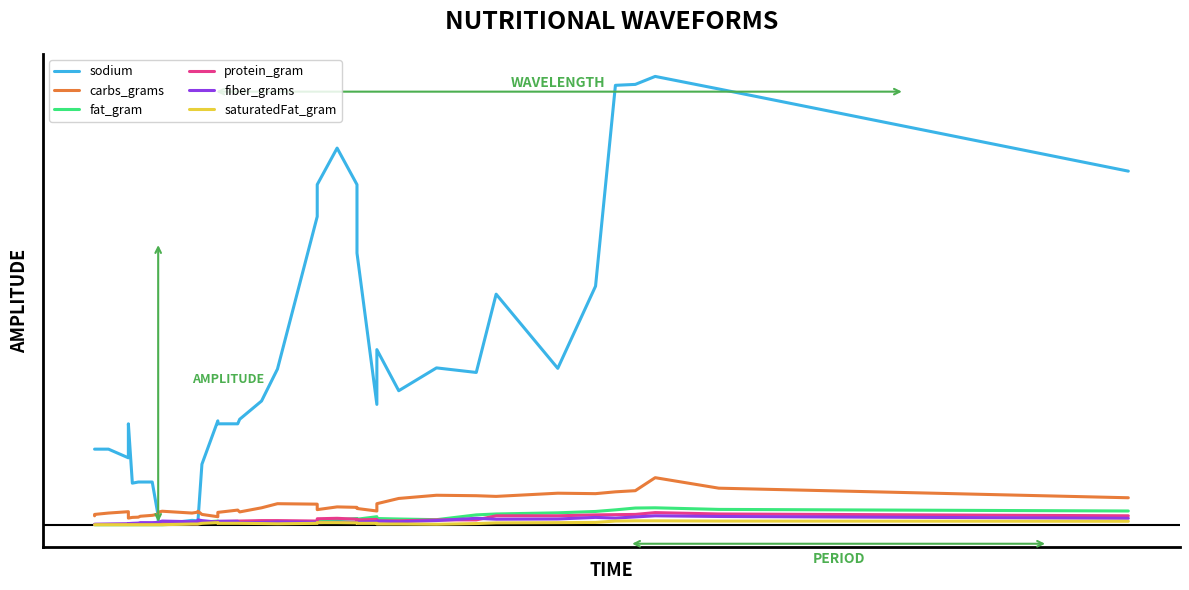

How many lines are shown in the chart?

6